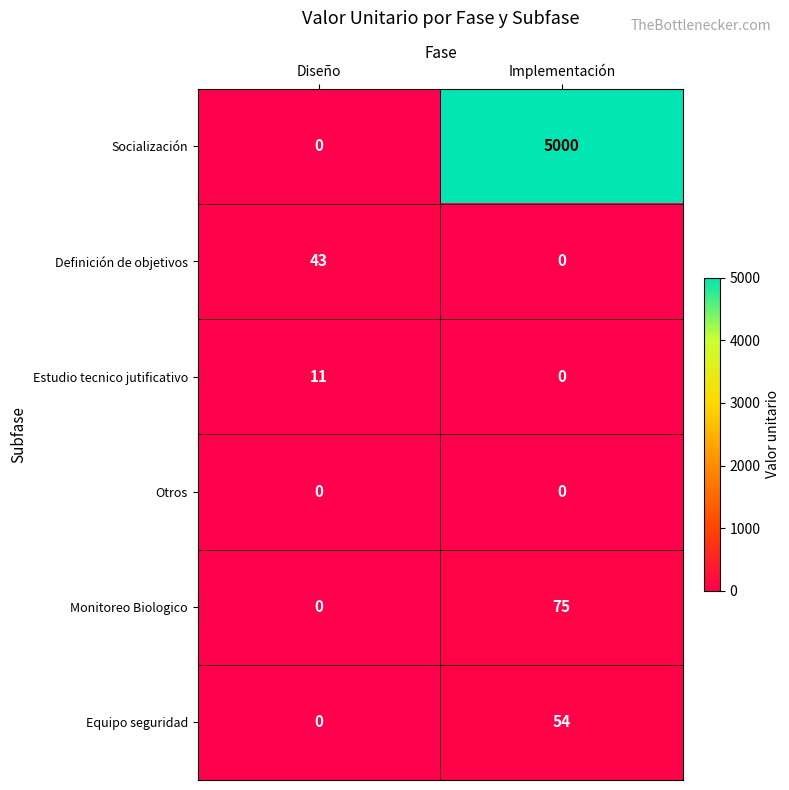

Reading left to right, what are all the values shown in this chart?

Socialización: 0	5000
Definición de objetivos: 43	0
Estudio tecnico jutificativo: 11	0
Otros: 0	0
Monitoreo Biologico: 0	75
Equipo seguridad: 0	54